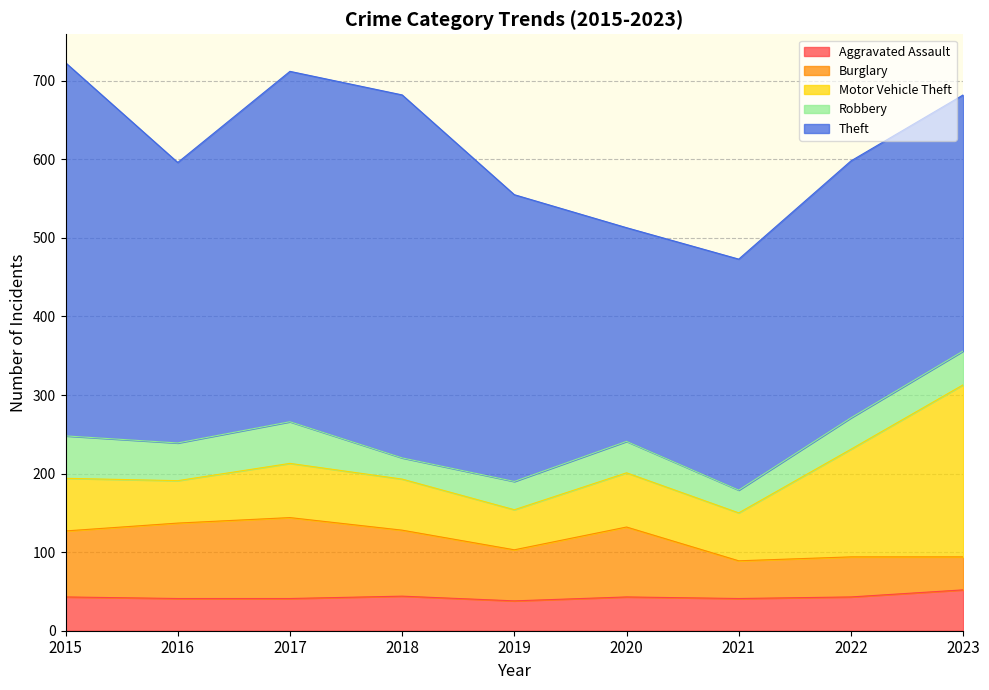

After their last crossing, which series has the higher values: Motor Vehicle Theft or Burglary?

Motor Vehicle Theft